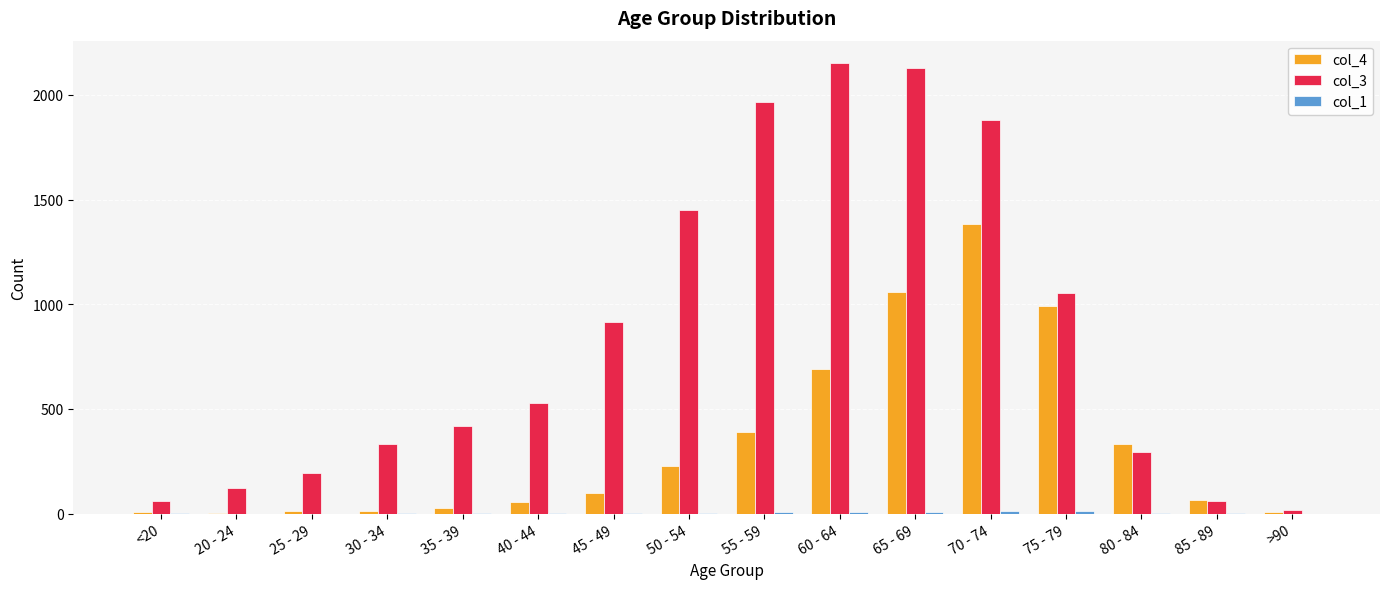

What is the total value across all series at 50 - 54?

1680